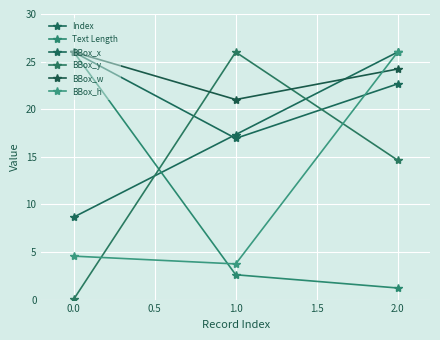

How many data points in BBox_y are less than 14?

1